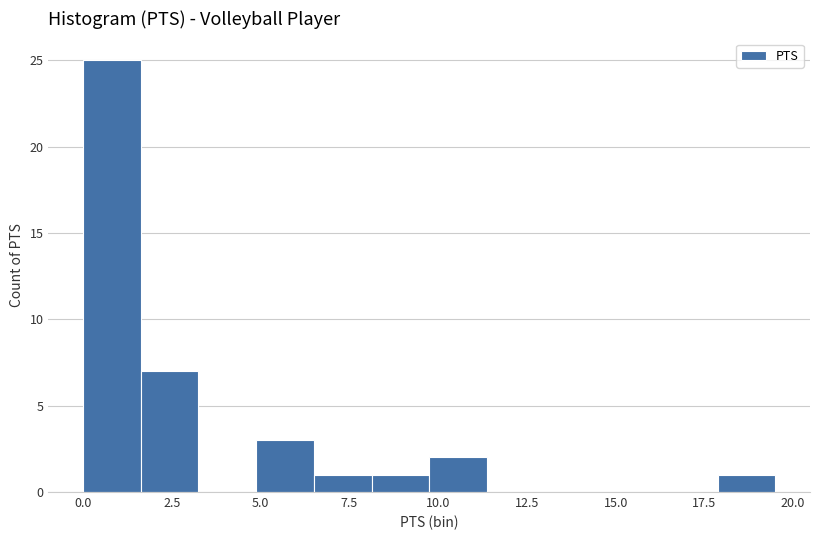

Around what value on the x-axis is the tallest bar? Give the approximate position of its centre, as read against the axis.

1.0